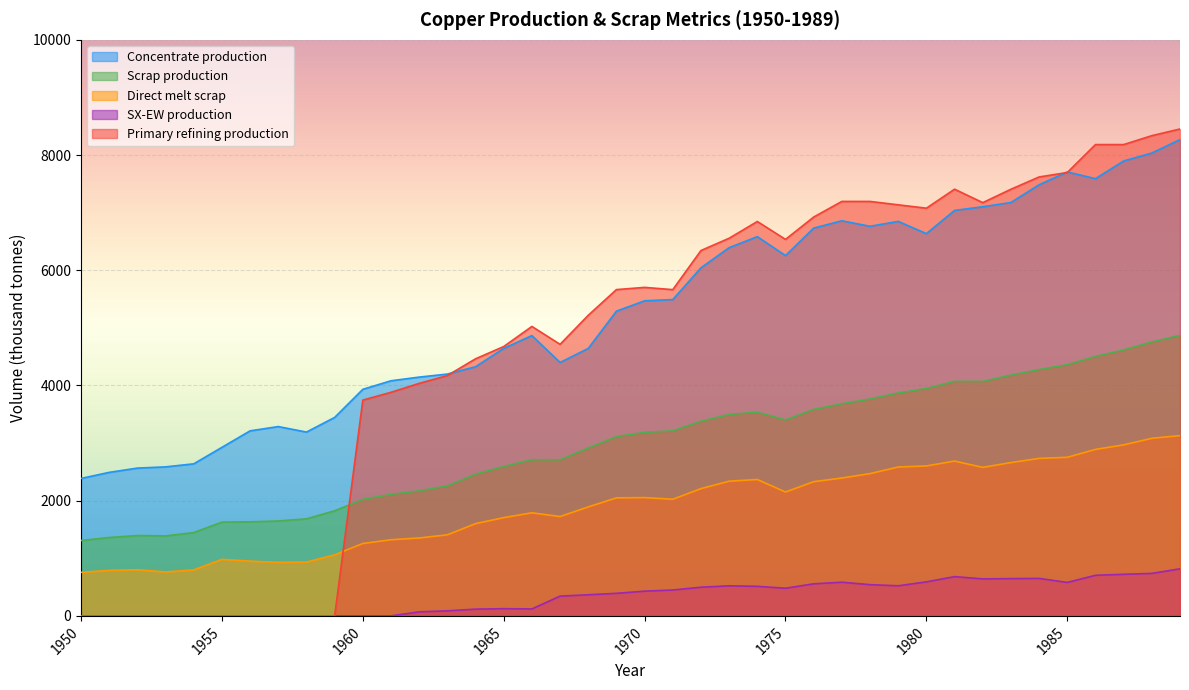

Read the Concentrate production value at 1987.

7897.6